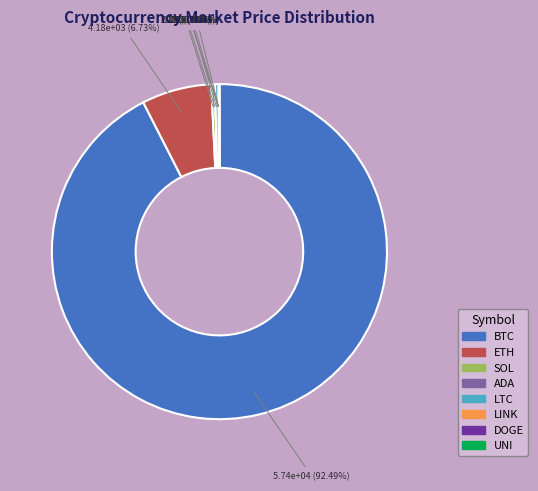

Which slice is the largest?

BTC